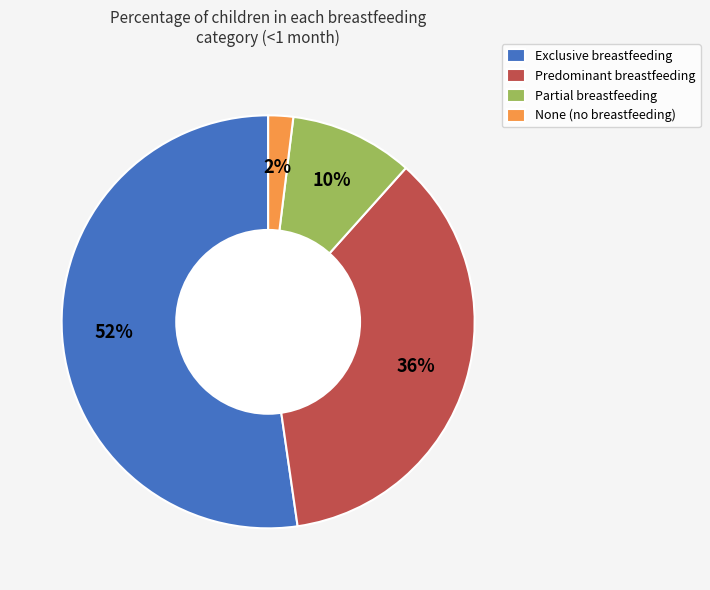

Which slice is the largest?

Exclusive